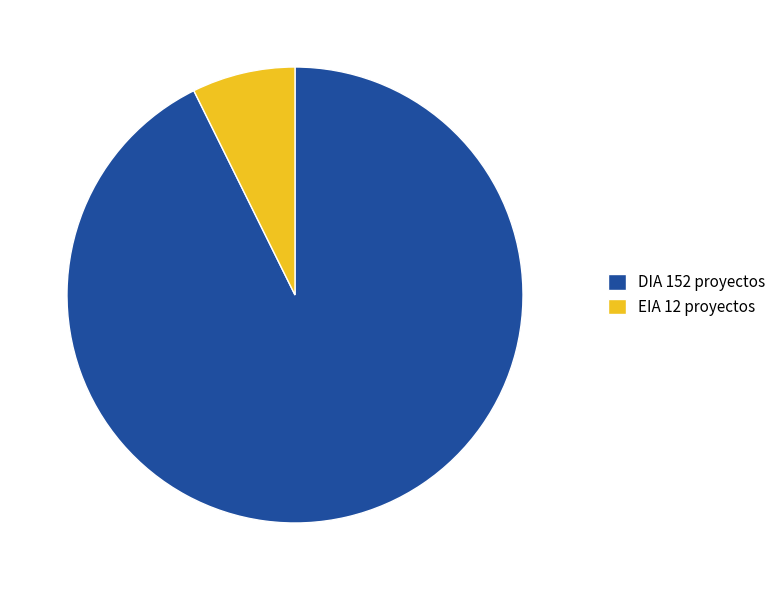

Which has a higher value, EIA 12 proyectos or DIA 152 proyectos?

DIA 152 proyectos